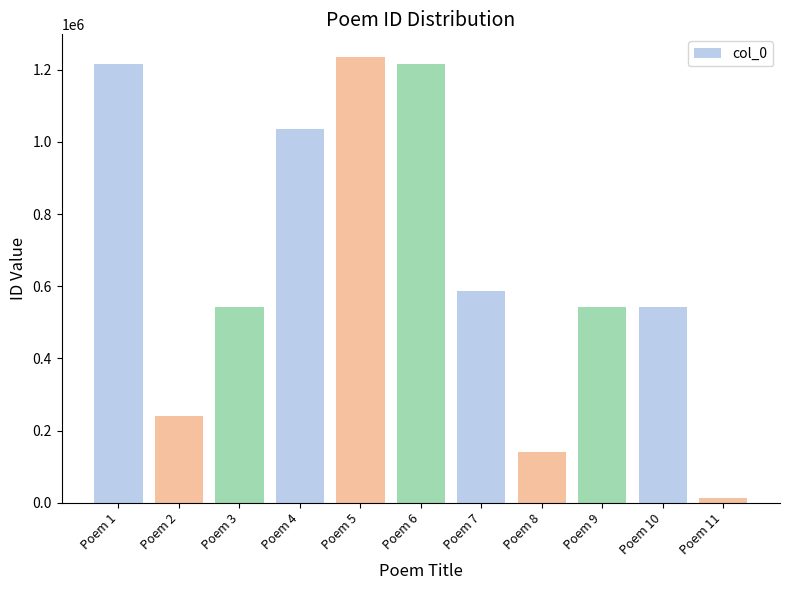

What is the sum of all values?

7312962